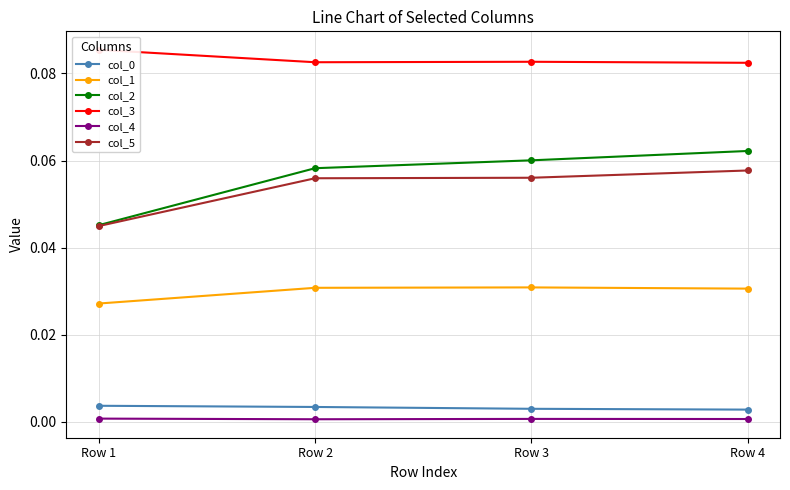

Reading left to right, extract all data points from this chart.

col_0: 0.0	0.0	0.0	0.0
col_1: 0.0	0.0	0.0	0.0
col_2: 0.0	0.1	0.1	0.1
col_3: 0.1	0.1	0.1	0.1
col_4: 0.0	0.0	0.0	0.0
col_5: 0.0	0.1	0.1	0.1